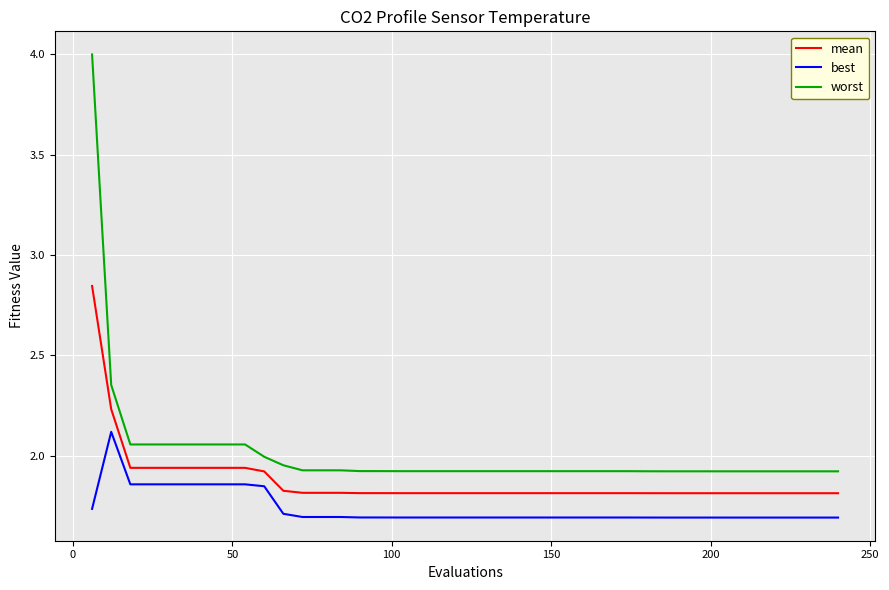

True or false: mean and worst cross at least once.

False